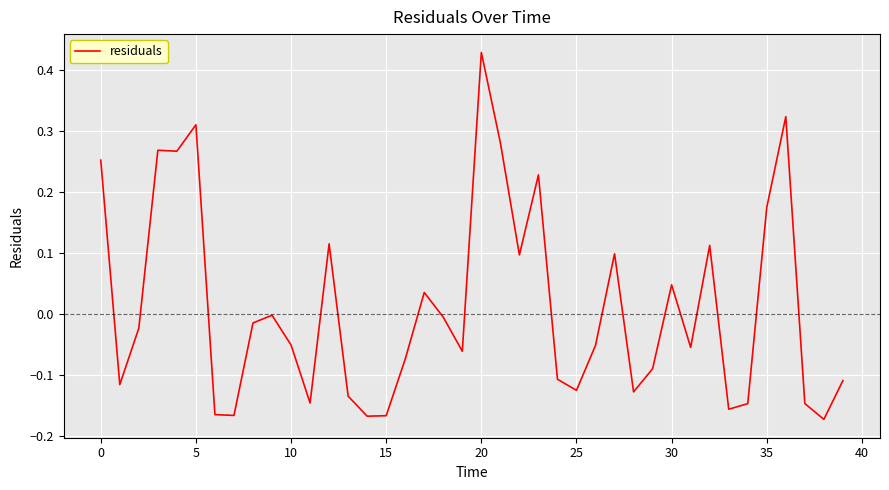

What is the difference between the maximum and minimum values?

0.6